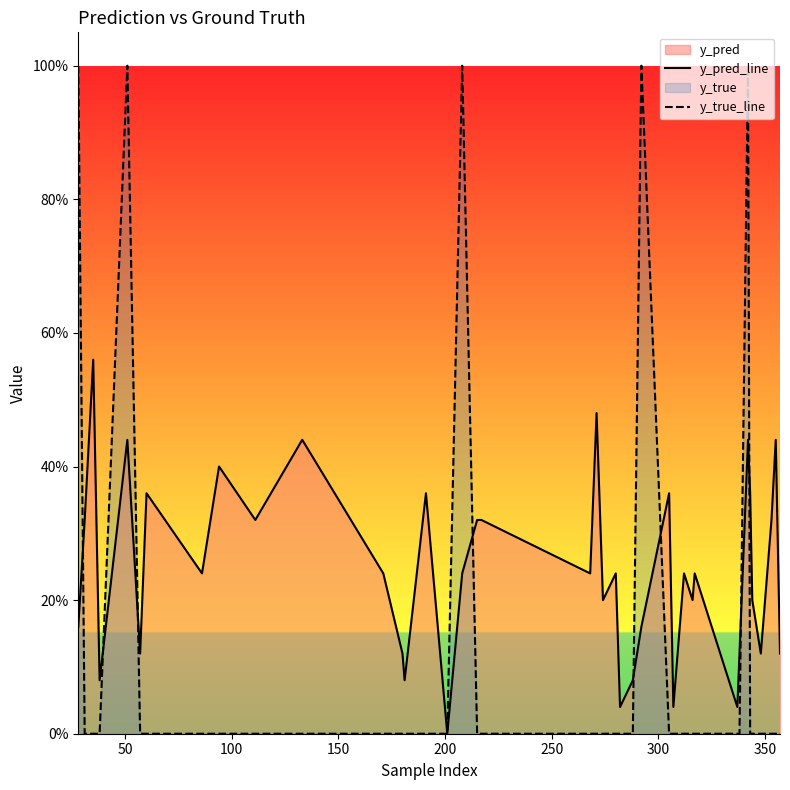

In y_pred_line, how many points are lower than both neighbors (excluding endpoints)?

13